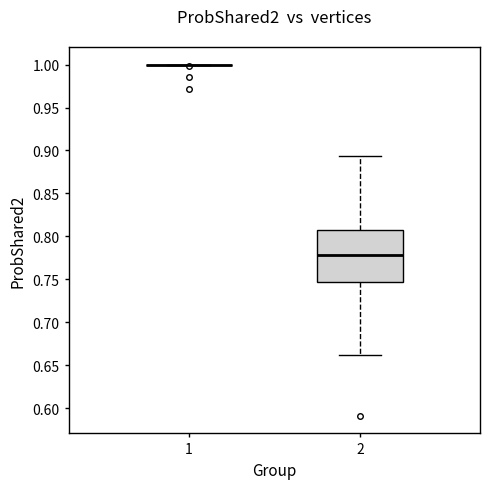

Where is the lower edge of the box at x = 2 on the y-axis? The values are not printed on the chart, so give them approximately, as read against the axis.

0.745